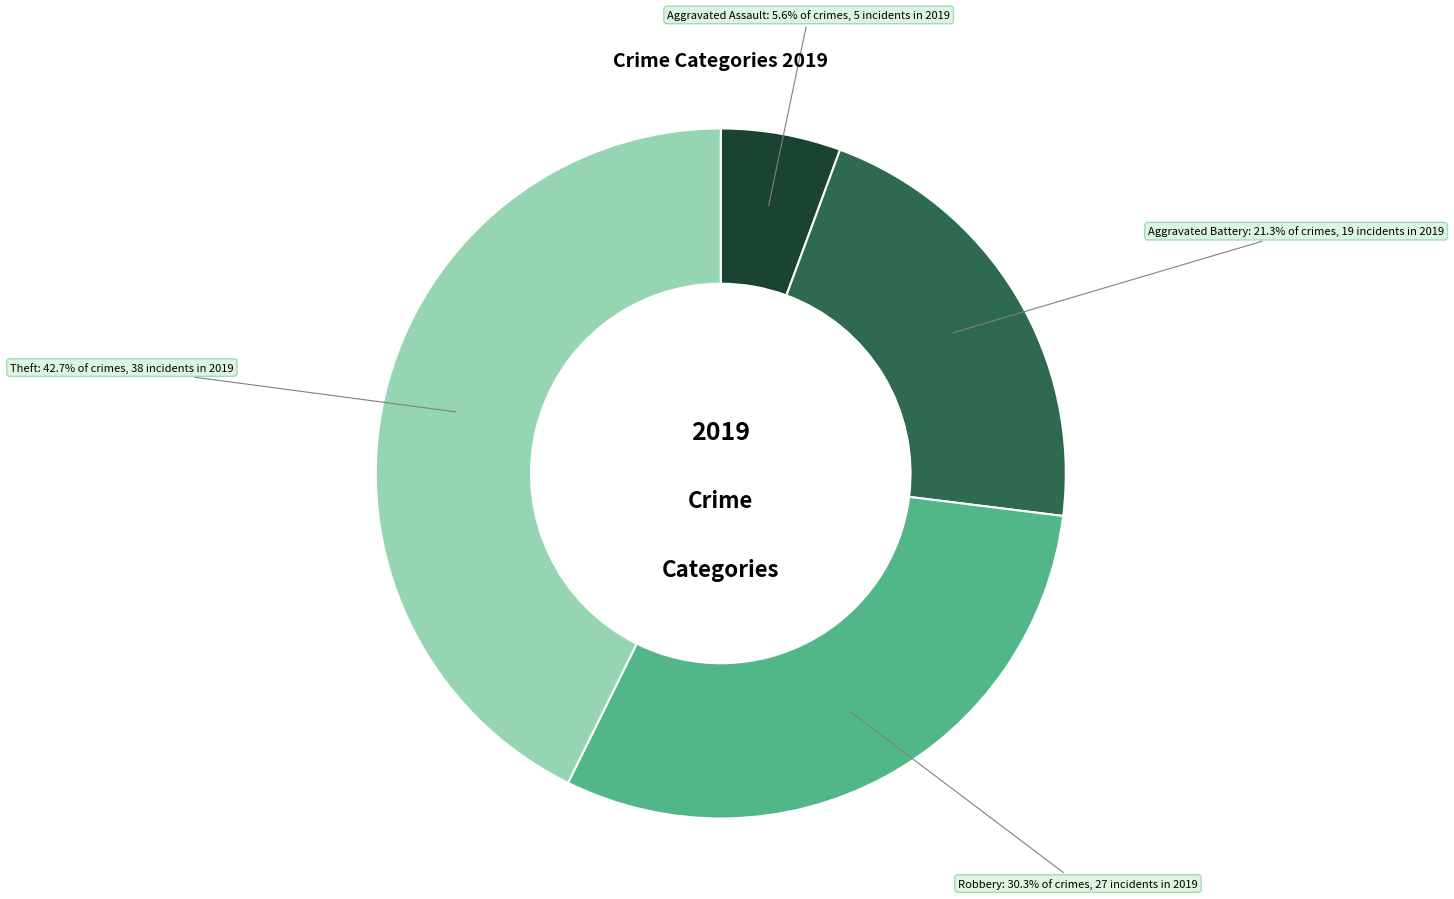

To the nearest percent, what is the difference between the Robbery and Aggravated Battery slice percentages?

9%